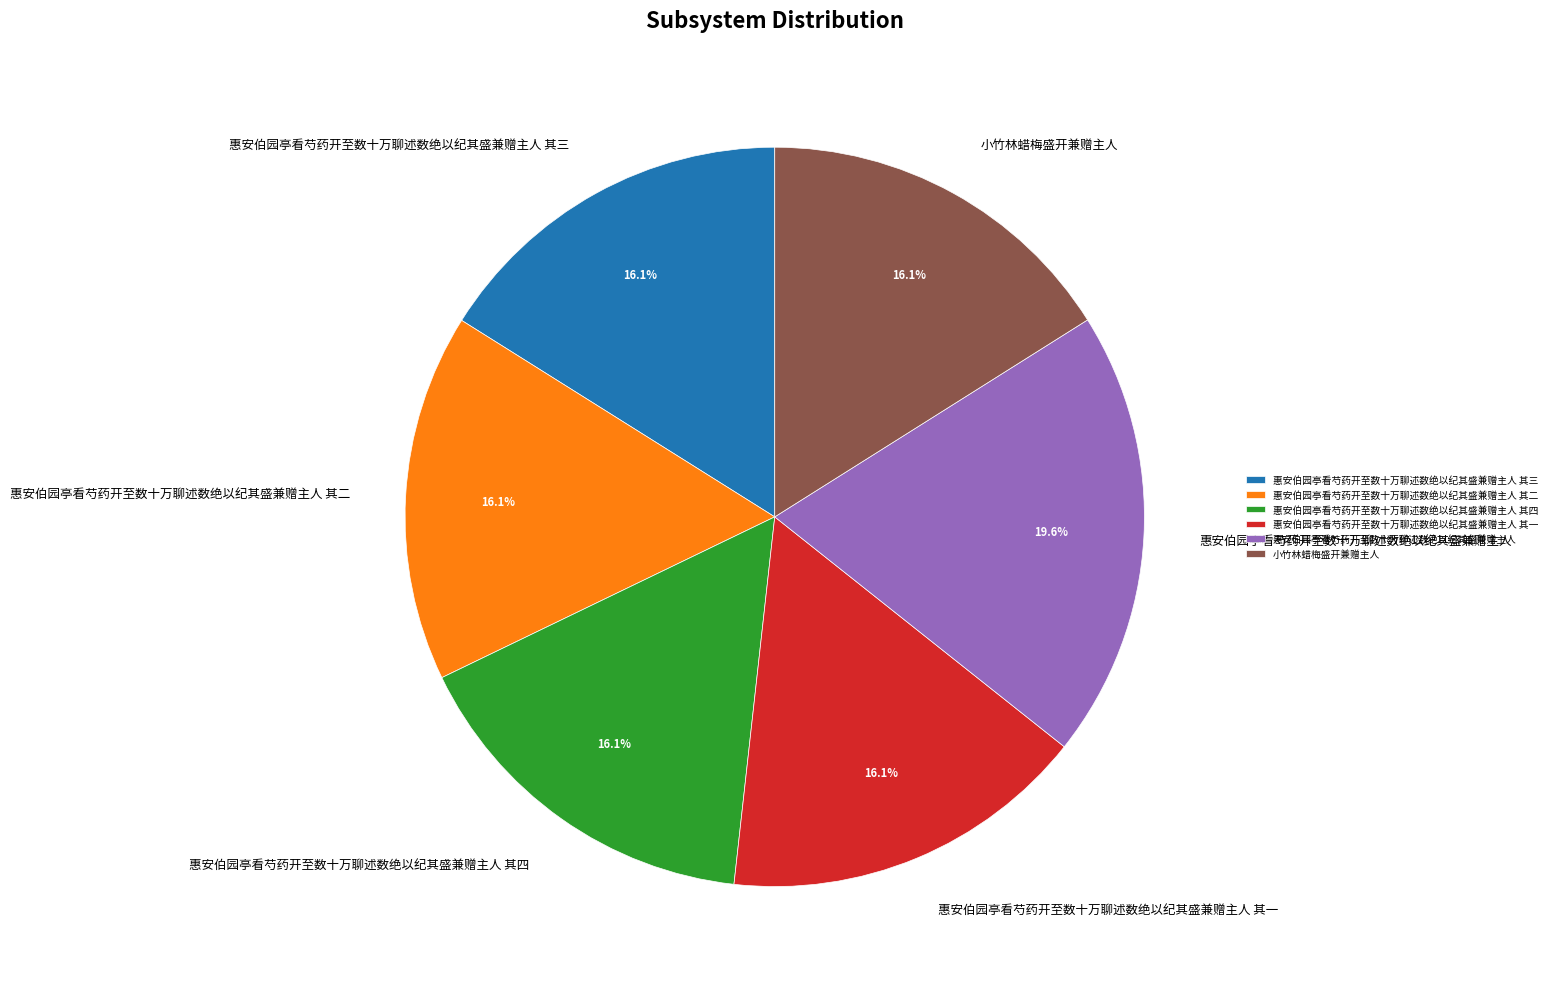

To the nearest percent, what is the combined percentage of 小竹林蜡梅盛开兼赠主人 and 惠安伯园亭看芍药开至数十万聊述数绝以纪其盛兼赠主人 其三?

32%